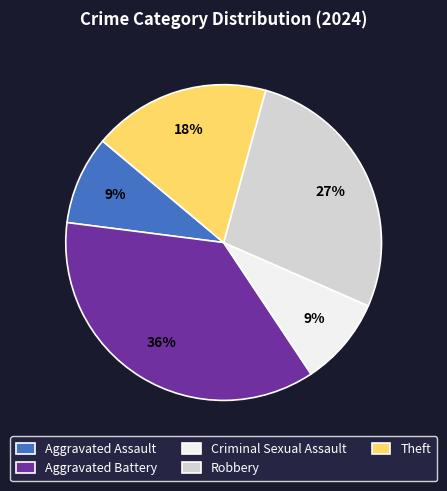

What percentage is the Aggravated Battery slice, to the nearest percent?

36%